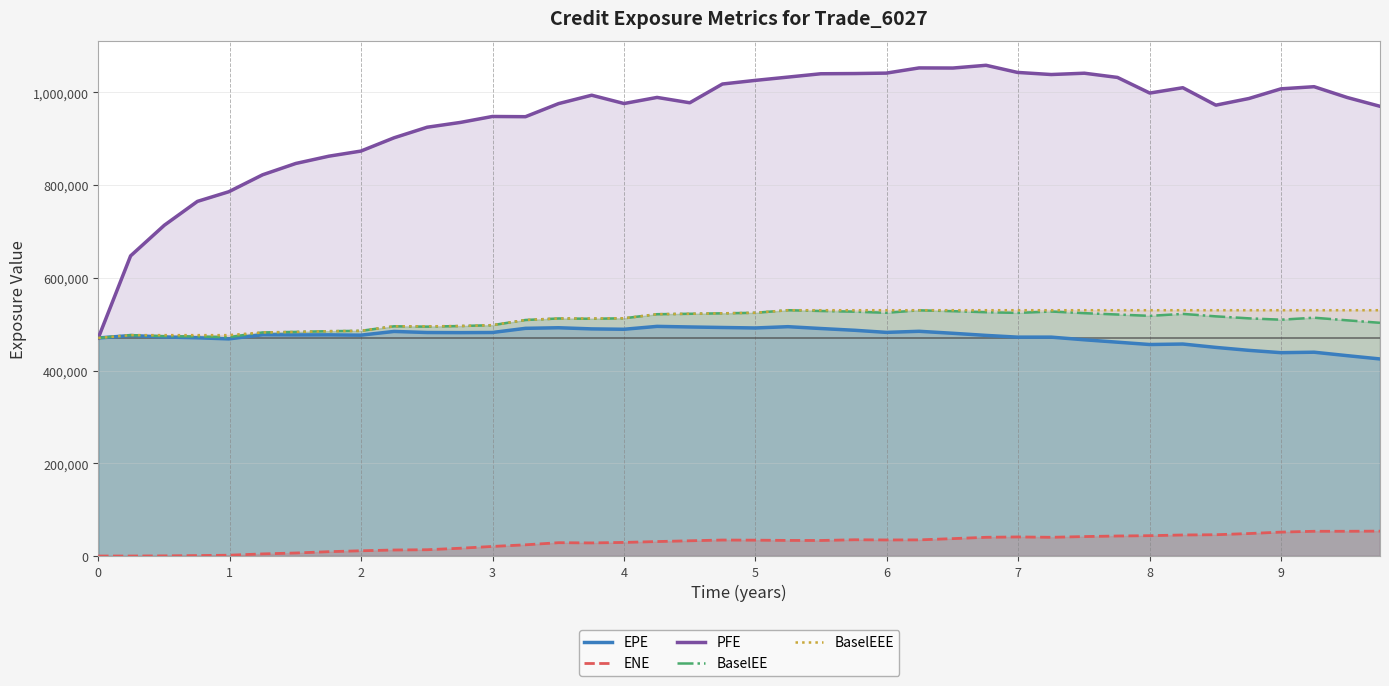

What is the value of the BaselEEE point at the 10th from the left?

495327.0